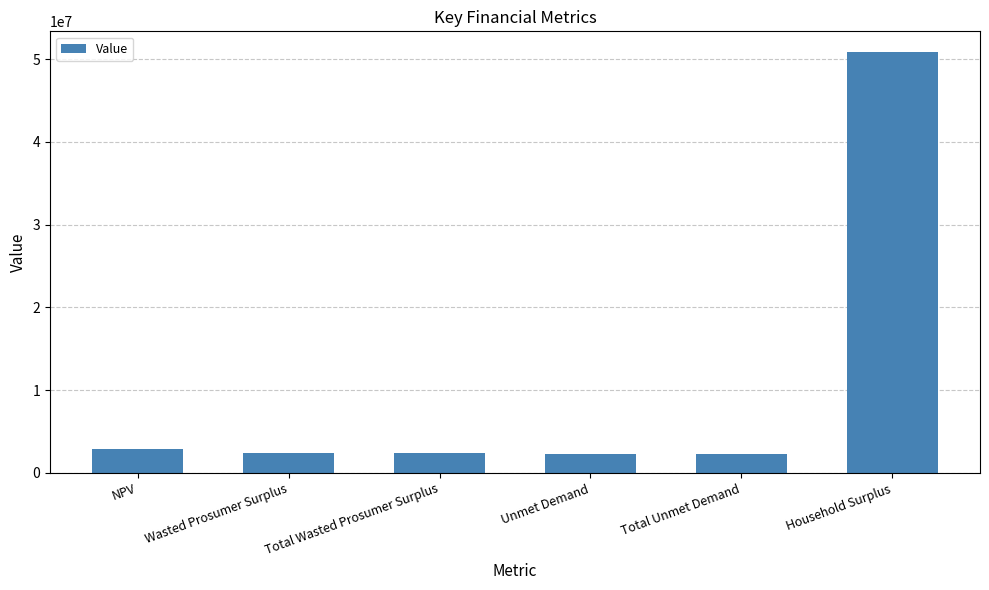

Where does the data first go above 2355355?

NPV